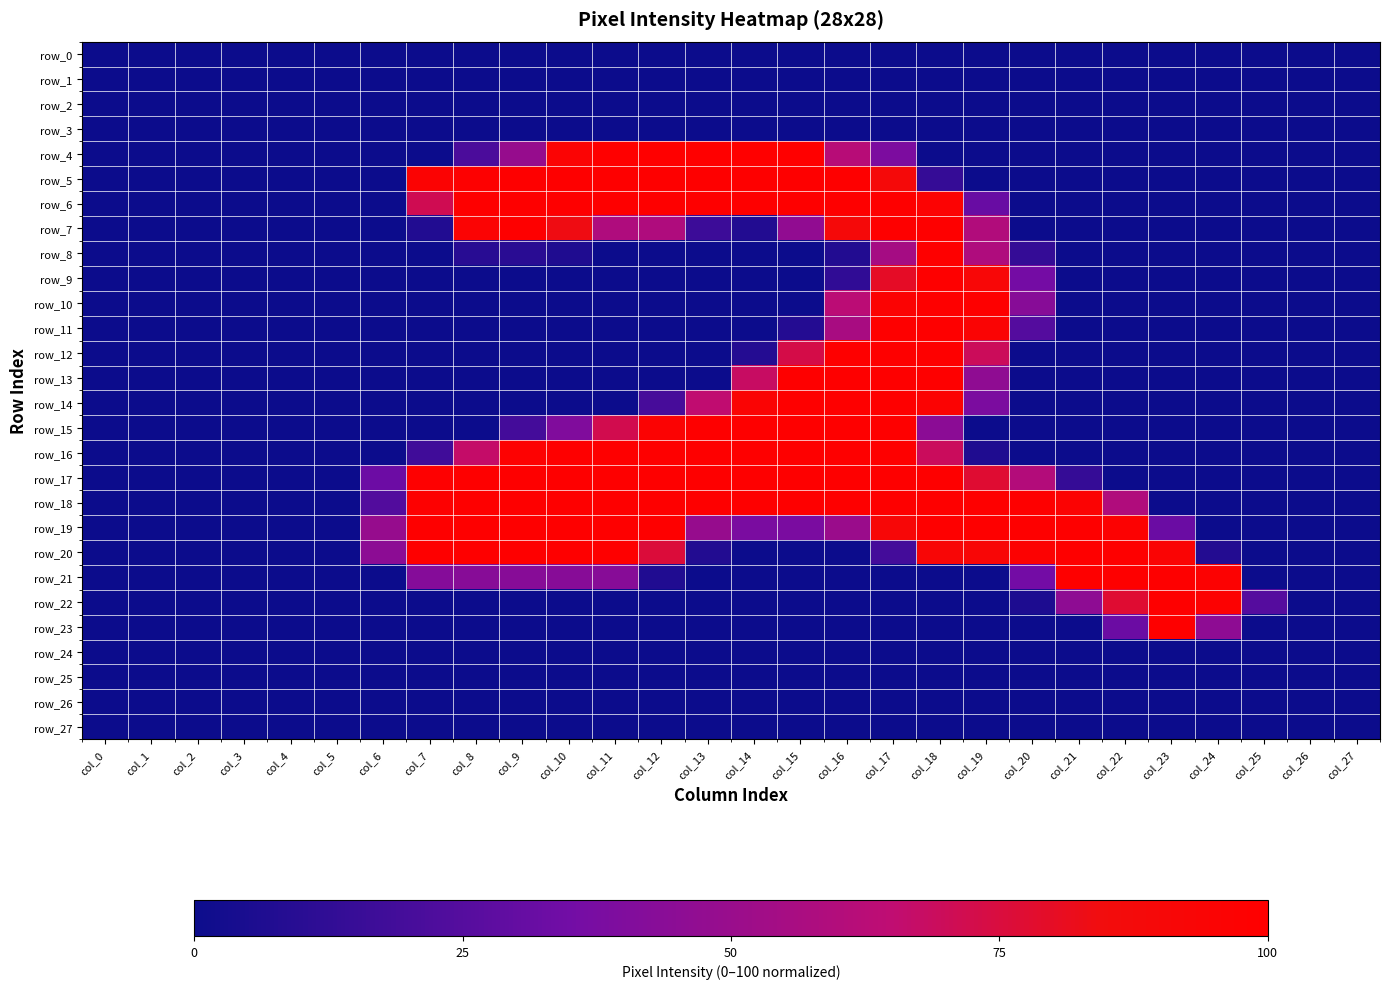

Reading right to left, what are all the values shown in this chart?

row_0: col_27=0.0	col_26=0.0	col_25=0.0	col_24=0.0	col_23=0.0	col_22=0.0	col_21=0.0	col_20=0.0	col_19=0.0	col_18=0.0	col_17=0.0	col_16=0.0	col_15=0.0	col_14=0.0	col_13=0.0	col_12=0.0	col_11=0.0	col_10=0.0	col_9=0.0	col_8=0.0	col_7=0.0	col_6=0.0	col_5=0.0	col_4=0.0	col_3=0.0	col_2=0.0	col_1=0.0	col_0=0.0
row_1: col_27=0.0	col_26=0.0	col_25=0.0	col_24=0.0	col_23=0.0	col_22=0.0	col_21=0.0	col_20=0.0	col_19=0.0	col_18=0.0	col_17=0.0	col_16=0.0	col_15=0.0	col_14=0.0	col_13=0.0	col_12=0.0	col_11=0.0	col_10=0.0	col_9=0.0	col_8=0.0	col_7=0.0	col_6=0.0	col_5=0.0	col_4=0.0	col_3=0.0	col_2=0.0	col_1=0.0	col_0=0.0
row_2: col_27=0.0	col_26=0.0	col_25=0.0	col_24=0.0	col_23=0.0	col_22=0.0	col_21=0.0	col_20=0.0	col_19=0.0	col_18=0.0	col_17=0.0	col_16=0.0	col_15=0.0	col_14=0.0	col_13=0.0	col_12=0.0	col_11=0.0	col_10=0.0	col_9=0.0	col_8=0.0	col_7=0.0	col_6=0.0	col_5=0.0	col_4=0.0	col_3=0.0	col_2=0.0	col_1=0.0	col_0=0.0
row_3: col_27=0.0	col_26=0.0	col_25=0.0	col_24=0.0	col_23=0.0	col_22=0.0	col_21=0.0	col_20=0.0	col_19=0.0	col_18=0.0	col_17=0.0	col_16=0.0	col_15=0.0	col_14=0.0	col_13=0.0	col_12=0.0	col_11=0.0	col_10=0.0	col_9=0.0	col_8=0.0	col_7=0.0	col_6=0.0	col_5=0.0	col_4=0.0	col_3=0.0	col_2=0.0	col_1=0.0	col_0=0.0
row_4: col_27=0.0	col_26=0.0	col_25=0.0	col_24=0.0	col_23=0.0	col_22=0.0	col_21=0.0	col_20=0.0	col_19=0.0	col_18=0.0	col_17=39.0	col_16=61.8	col_15=100.0	col_14=100.0	col_13=100.0	col_12=100.0	col_11=100.0	col_10=95.3	col_9=49.2	col_8=21.7	col_7=0.0	col_6=0.0	col_5=0.0	col_4=0.0	col_3=0.0	col_2=0.0	col_1=0.0	col_0=0.0
row_5: col_27=0.0	col_26=0.0	col_25=0.0	col_24=0.0	col_23=0.0	col_22=0.0	col_21=0.0	col_20=0.0	col_19=0.0	col_18=14.2	col_17=88.6	col_16=99.6	col_15=99.6	col_14=99.6	col_13=99.6	col_12=99.6	col_11=99.6	col_10=99.6	col_9=99.6	col_8=98.4	col_7=95.7	col_6=0.0	col_5=0.0	col_4=0.0	col_3=0.0	col_2=0.0	col_1=0.0	col_0=0.0
row_6: col_27=0.0	col_26=0.0	col_25=0.0	col_24=0.0	col_23=0.0	col_22=0.0	col_21=0.0	col_20=0.0	col_19=31.5	col_18=96.5	col_17=99.6	col_16=99.6	col_15=99.6	col_14=99.6	col_13=99.6	col_12=99.6	col_11=99.6	col_10=99.6	col_9=99.6	col_8=99.6	col_7=71.3	col_6=0.0	col_5=0.0	col_4=0.0	col_3=0.0	col_2=0.0	col_1=0.0	col_0=0.0
row_7: col_27=0.0	col_26=0.0	col_25=0.0	col_24=0.0	col_23=0.0	col_22=0.0	col_21=0.0	col_20=0.0	col_19=59.4	col_18=99.6	col_17=99.6	col_16=89.4	col_15=47.2	col_14=7.5	col_13=16.5	col_12=58.7	col_11=58.7	col_10=83.9	col_9=99.6	col_8=95.3	col_7=7.1	col_6=0.0	col_5=0.0	col_4=0.0	col_3=0.0	col_2=0.0	col_1=0.0	col_0=0.0
row_8: col_27=0.0	col_26=0.0	col_25=0.0	col_24=0.0	col_23=0.0	col_22=0.0	col_21=0.0	col_20=13.8	col_19=58.7	col_18=99.6	col_17=54.7	col_16=7.5	col_15=0.0	col_14=0.0	col_13=0.0	col_12=0.0	col_11=0.0	col_10=6.3	col_9=9.8	col_8=9.4	col_7=0.0	col_6=0.0	col_5=0.0	col_4=0.0	col_3=0.0	col_2=0.0	col_1=0.0	col_0=0.0
row_9: col_27=0.0	col_26=0.0	col_25=0.0	col_24=0.0	col_23=0.0	col_22=0.0	col_21=0.0	col_20=35.8	col_19=91.7	col_18=99.6	col_17=79.9	col_16=12.2	col_15=0.0	col_14=0.0	col_13=0.0	col_12=0.0	col_11=0.0	col_10=0.0	col_9=0.0	col_8=0.0	col_7=0.0	col_6=0.0	col_5=0.0	col_4=0.0	col_3=0.0	col_2=0.0	col_1=0.0	col_0=0.0
row_10: col_27=0.0	col_26=0.0	col_25=0.0	col_24=0.0	col_23=0.0	col_22=0.0	col_21=0.0	col_20=43.3	col_19=99.6	col_18=99.6	col_17=95.7	col_16=63.4	col_15=0.0	col_14=0.0	col_13=0.0	col_12=0.0	col_11=0.0	col_10=0.0	col_9=0.0	col_8=0.0	col_7=0.0	col_6=0.0	col_5=0.0	col_4=0.0	col_3=0.0	col_2=0.0	col_1=0.0	col_0=0.0
row_11: col_27=0.0	col_26=0.0	col_25=0.0	col_24=0.0	col_23=0.0	col_22=0.0	col_21=0.0	col_20=24.8	col_19=94.9	col_18=99.6	col_17=99.6	col_16=55.9	col_15=8.3	col_14=0.0	col_13=0.0	col_12=0.0	col_11=0.0	col_10=0.0	col_9=0.0	col_8=0.0	col_7=0.0	col_6=0.0	col_5=0.0	col_4=0.0	col_3=0.0	col_2=0.0	col_1=0.0	col_0=0.0
row_12: col_27=0.0	col_26=0.0	col_25=0.0	col_24=0.0	col_23=0.0	col_22=0.0	col_21=0.0	col_20=0.0	col_19=69.7	col_18=99.6	col_17=99.6	col_16=99.6	col_15=73.2	col_14=8.3	col_13=0.0	col_12=0.0	col_11=0.0	col_10=0.0	col_9=0.0	col_8=0.0	col_7=0.0	col_6=0.0	col_5=0.0	col_4=0.0	col_3=0.0	col_2=0.0	col_1=0.0	col_0=0.0
row_13: col_27=0.0	col_26=0.0	col_25=0.0	col_24=0.0	col_23=0.0	col_22=0.0	col_21=0.0	col_20=0.0	col_19=46.5	col_18=99.6	col_17=99.6	col_16=99.6	col_15=99.6	col_14=68.1	col_13=0.0	col_12=0.0	col_11=0.0	col_10=0.0	col_9=0.0	col_8=0.0	col_7=0.0	col_6=0.0	col_5=0.0	col_4=0.0	col_3=0.0	col_2=0.0	col_1=0.0	col_0=0.0
row_14: col_27=0.0	col_26=0.0	col_25=0.0	col_24=0.0	col_23=0.0	col_22=0.0	col_21=0.0	col_20=0.0	col_19=38.6	col_18=95.7	col_17=99.6	col_16=99.6	col_15=99.6	col_14=94.5	col_13=65.4	col_12=20.1	col_11=0.0	col_10=0.0	col_9=0.0	col_8=0.0	col_7=0.0	col_6=0.0	col_5=0.0	col_4=0.0	col_3=0.0	col_2=0.0	col_1=0.0	col_0=0.0
row_15: col_27=0.0	col_26=0.0	col_25=0.0	col_24=0.0	col_23=0.0	col_22=0.0	col_21=0.0	col_20=0.0	col_19=0.0	col_18=44.9	col_17=99.6	col_16=99.6	col_15=99.6	col_14=99.6	col_13=99.6	col_12=95.7	col_11=72.0	col_10=40.6	col_9=19.3	col_8=0.0	col_7=0.0	col_6=0.0	col_5=0.0	col_4=0.0	col_3=0.0	col_2=0.0	col_1=0.0	col_0=0.0
row_16: col_27=0.0	col_26=0.0	col_25=0.0	col_24=0.0	col_23=0.0	col_22=0.0	col_21=0.0	col_20=0.0	col_19=6.3	col_18=69.3	col_17=99.6	col_16=99.6	col_15=99.6	col_14=99.6	col_13=99.6	col_12=99.6	col_11=99.6	col_10=99.6	col_9=97.6	col_8=66.9	col_7=17.7	col_6=0.0	col_5=0.0	col_4=0.0	col_3=0.0	col_2=0.0	col_1=0.0	col_0=0.0
row_17: col_27=0.0	col_26=0.0	col_25=0.0	col_24=0.0	col_23=0.0	col_22=0.0	col_21=14.2	col_20=60.2	col_19=77.6	col_18=99.6	col_17=99.6	col_16=99.6	col_15=99.6	col_14=99.6	col_13=99.6	col_12=99.6	col_11=99.6	col_10=99.6	col_9=99.6	col_8=99.6	col_7=98.8	col_6=33.1	col_5=0.0	col_4=0.0	col_3=0.0	col_2=0.0	col_1=0.0	col_0=0.0
row_18: col_27=0.0	col_26=0.0	col_25=0.0	col_24=0.0	col_23=0.0	col_22=59.1	col_21=96.1	col_20=99.6	col_19=99.6	col_18=99.6	col_17=99.6	col_16=99.6	col_15=99.6	col_14=99.6	col_13=99.6	col_12=99.6	col_11=99.6	col_10=99.6	col_9=99.6	col_8=99.6	col_7=98.4	col_6=24.0	col_5=0.0	col_4=0.0	col_3=0.0	col_2=0.0	col_1=0.0	col_0=0.0
row_19: col_27=0.0	col_26=0.0	col_25=0.0	col_24=0.0	col_23=32.3	col_22=96.9	col_21=99.6	col_20=99.6	col_19=99.6	col_18=99.6	col_17=91.3	col_16=50.4	col_15=38.2	col_14=38.2	col_13=49.2	col_12=99.6	col_11=99.6	col_10=99.6	col_9=99.6	col_8=99.6	col_7=99.6	col_6=49.2	col_5=0.0	col_4=0.0	col_3=0.0	col_2=0.0	col_1=0.0	col_0=0.0
row_20: col_27=0.0	col_26=0.0	col_25=0.0	col_24=7.9	col_23=94.9	col_22=99.6	col_21=99.6	col_20=96.9	col_19=92.1	col_18=92.1	col_17=19.3	col_16=0.0	col_15=0.0	col_14=0.0	col_13=7.5	col_12=76.0	col_11=99.6	col_10=99.6	col_9=99.6	col_8=99.6	col_7=99.6	col_6=45.3	col_5=0.0	col_4=0.0	col_3=0.0	col_2=0.0	col_1=0.0	col_0=0.0
row_21: col_27=0.0	col_26=0.0	col_25=0.0	col_24=97.2	col_23=99.6	col_22=99.6	col_21=99.6	col_20=35.4	col_19=0.0	col_18=0.0	col_17=0.0	col_16=0.0	col_15=0.0	col_14=0.0	col_13=0.0	col_12=6.7	col_11=43.3	col_10=43.3	col_9=43.3	col_8=43.3	col_7=42.5	col_6=0.0	col_5=0.0	col_4=0.0	col_3=0.0	col_2=0.0	col_1=0.0	col_0=0.0
row_22: col_27=0.0	col_26=0.0	col_25=25.2	col_24=97.2	col_23=99.6	col_22=77.6	col_21=46.1	col_20=5.9	col_19=0.0	col_18=0.0	col_17=0.0	col_16=0.0	col_15=0.0	col_14=0.0	col_13=0.0	col_12=0.0	col_11=0.0	col_10=0.0	col_9=0.0	col_8=0.0	col_7=0.0	col_6=0.0	col_5=0.0	col_4=0.0	col_3=0.0	col_2=0.0	col_1=0.0	col_0=0.0
row_23: col_27=0.0	col_26=0.0	col_25=0.0	col_24=46.1	col_23=99.6	col_22=32.7	col_21=0.0	col_20=0.0	col_19=0.0	col_18=0.0	col_17=0.0	col_16=0.0	col_15=0.0	col_14=0.0	col_13=0.0	col_12=0.0	col_11=0.0	col_10=0.0	col_9=0.0	col_8=0.0	col_7=0.0	col_6=0.0	col_5=0.0	col_4=0.0	col_3=0.0	col_2=0.0	col_1=0.0	col_0=0.0
row_24: col_27=0.0	col_26=0.0	col_25=0.0	col_24=0.0	col_23=0.0	col_22=0.0	col_21=0.0	col_20=0.0	col_19=0.0	col_18=0.0	col_17=0.0	col_16=0.0	col_15=0.0	col_14=0.0	col_13=0.0	col_12=0.0	col_11=0.0	col_10=0.0	col_9=0.0	col_8=0.0	col_7=0.0	col_6=0.0	col_5=0.0	col_4=0.0	col_3=0.0	col_2=0.0	col_1=0.0	col_0=0.0
row_25: col_27=0.0	col_26=0.0	col_25=0.0	col_24=0.0	col_23=0.0	col_22=0.0	col_21=0.0	col_20=0.0	col_19=0.0	col_18=0.0	col_17=0.0	col_16=0.0	col_15=0.0	col_14=0.0	col_13=0.0	col_12=0.0	col_11=0.0	col_10=0.0	col_9=0.0	col_8=0.0	col_7=0.0	col_6=0.0	col_5=0.0	col_4=0.0	col_3=0.0	col_2=0.0	col_1=0.0	col_0=0.0
row_26: col_27=0.0	col_26=0.0	col_25=0.0	col_24=0.0	col_23=0.0	col_22=0.0	col_21=0.0	col_20=0.0	col_19=0.0	col_18=0.0	col_17=0.0	col_16=0.0	col_15=0.0	col_14=0.0	col_13=0.0	col_12=0.0	col_11=0.0	col_10=0.0	col_9=0.0	col_8=0.0	col_7=0.0	col_6=0.0	col_5=0.0	col_4=0.0	col_3=0.0	col_2=0.0	col_1=0.0	col_0=0.0
row_27: col_27=0.0	col_26=0.0	col_25=0.0	col_24=0.0	col_23=0.0	col_22=0.0	col_21=0.0	col_20=0.0	col_19=0.0	col_18=0.0	col_17=0.0	col_16=0.0	col_15=0.0	col_14=0.0	col_13=0.0	col_12=0.0	col_11=0.0	col_10=0.0	col_9=0.0	col_8=0.0	col_7=0.0	col_6=0.0	col_5=0.0	col_4=0.0	col_3=0.0	col_2=0.0	col_1=0.0	col_0=0.0